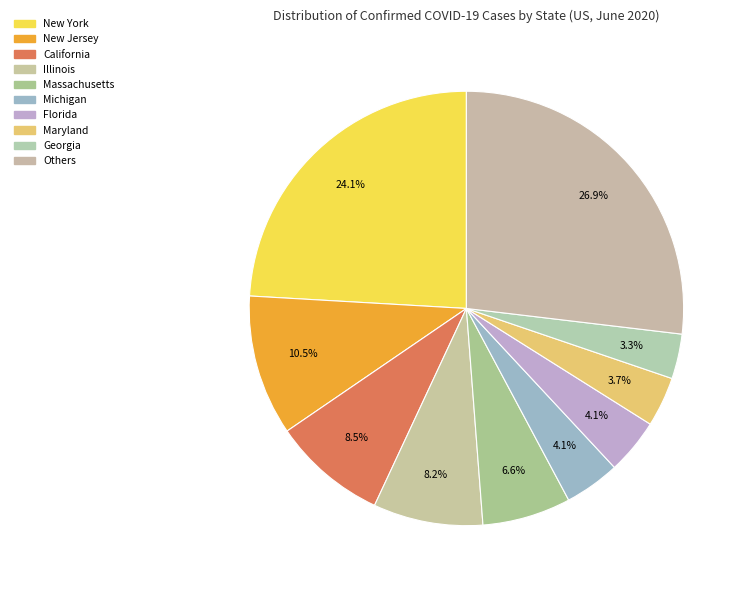

To the nearest percent, what percentage of the pie is Michigan?

4%